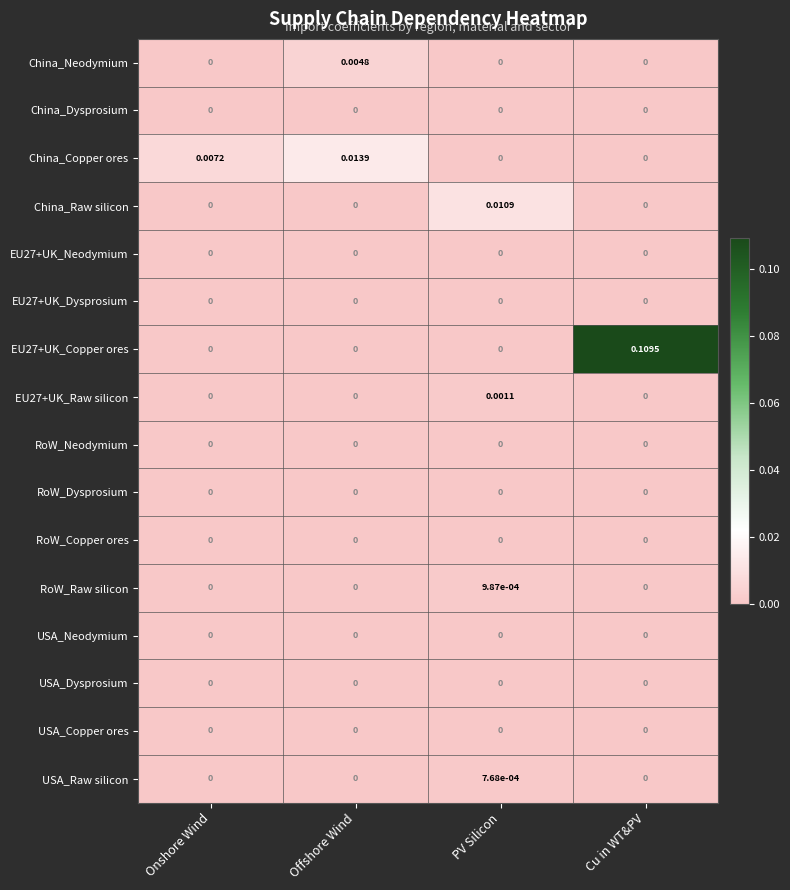

Which category has the highest value in the China_Copper ores series?

Offshore Wind